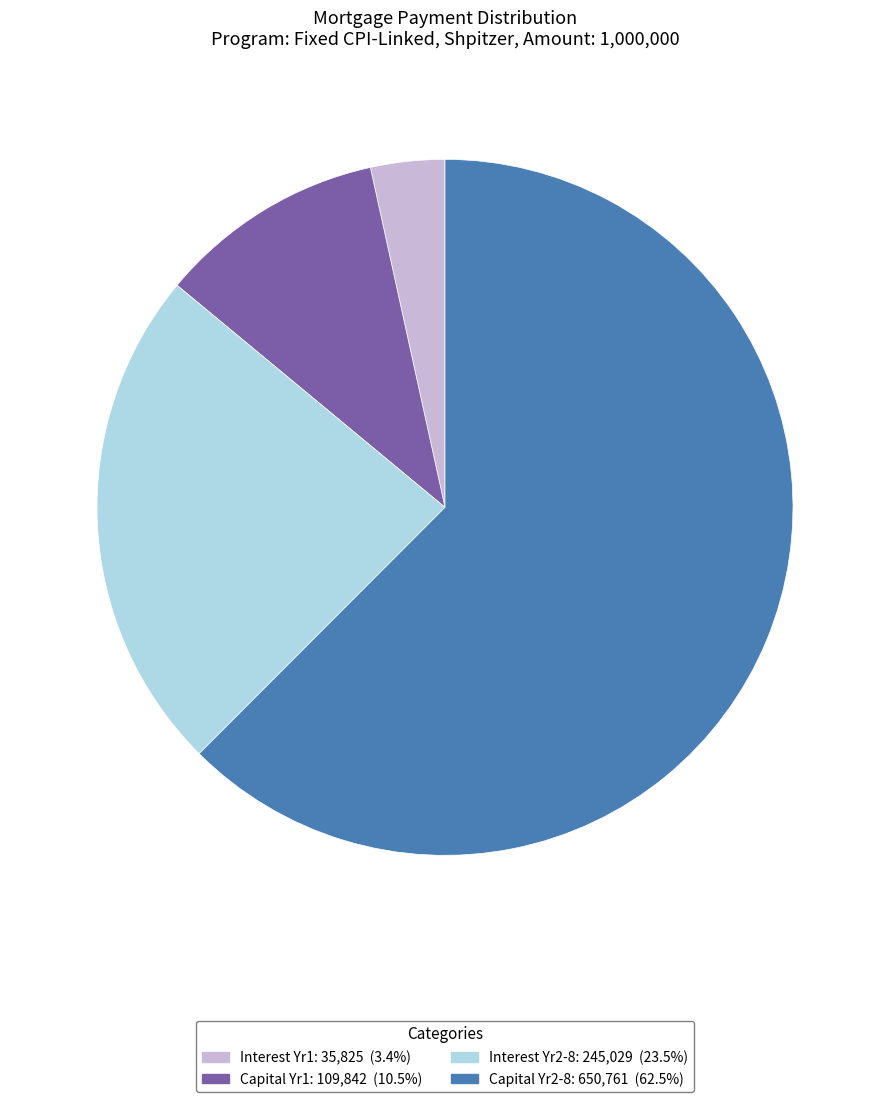

Is there any slice that represents more than half of the pie?

Yes